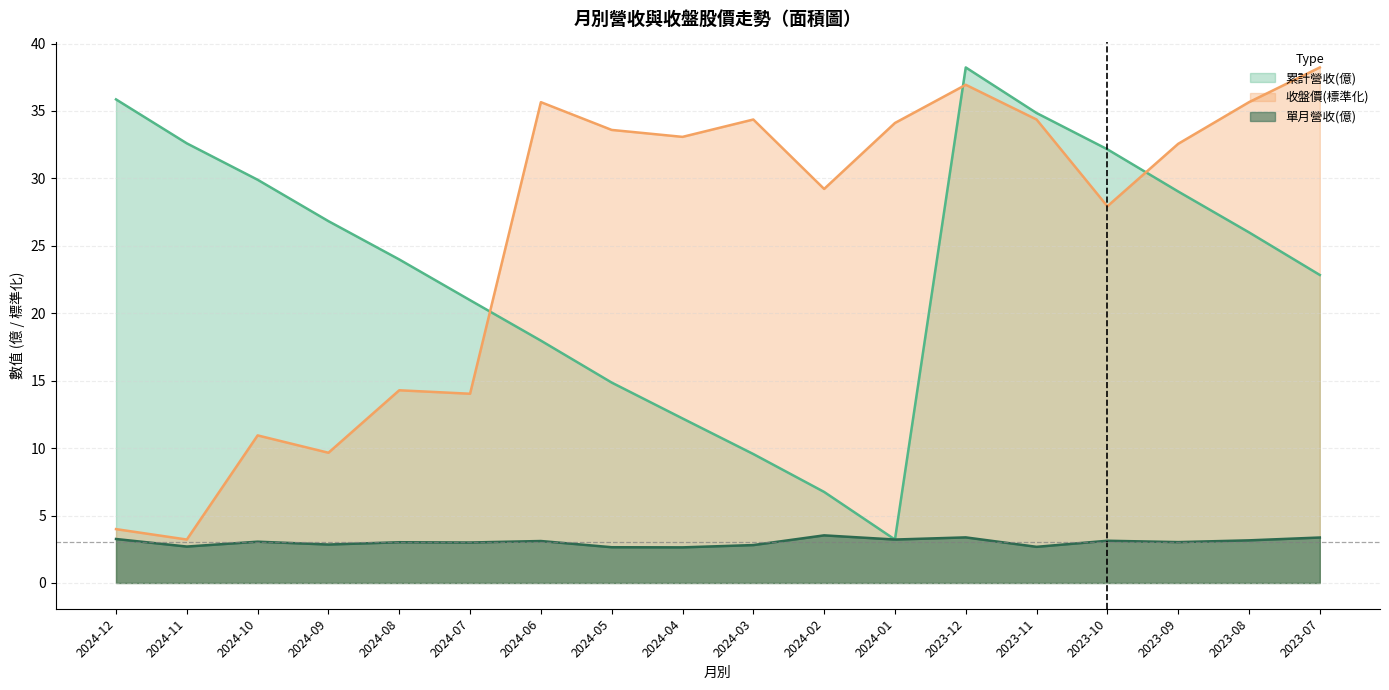

What is the difference between the maximum and second lowest values in the 單月營收(億) series?

0.9